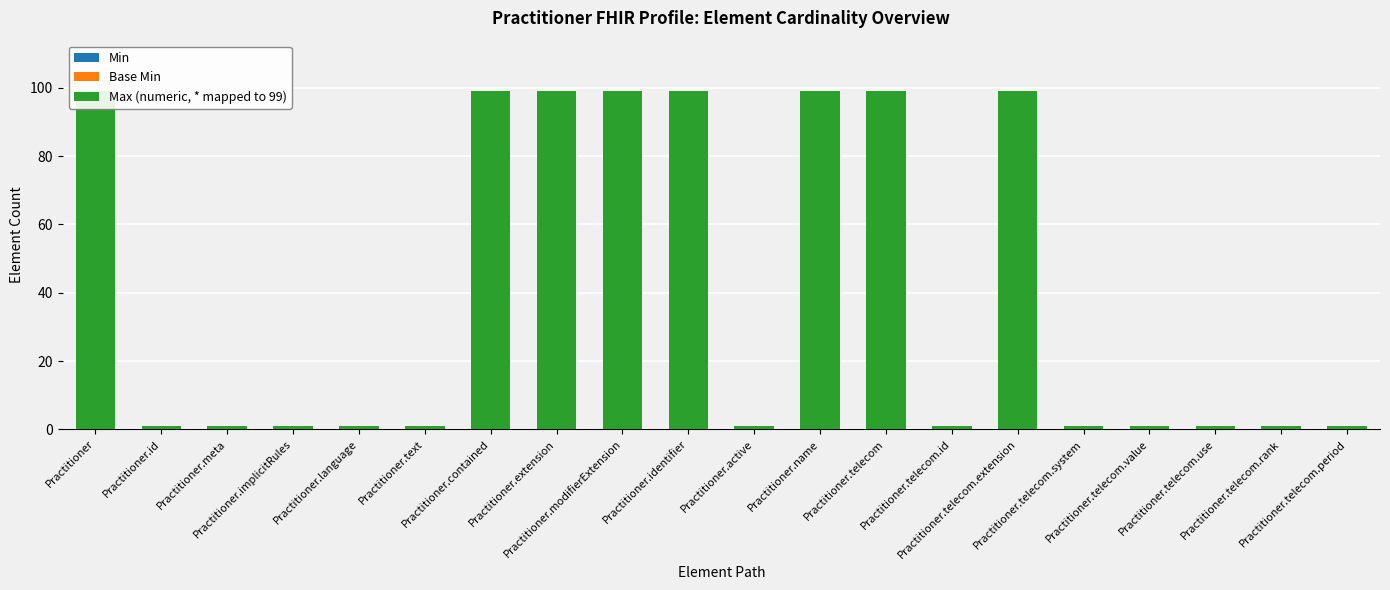

How many bars are there in total?

60